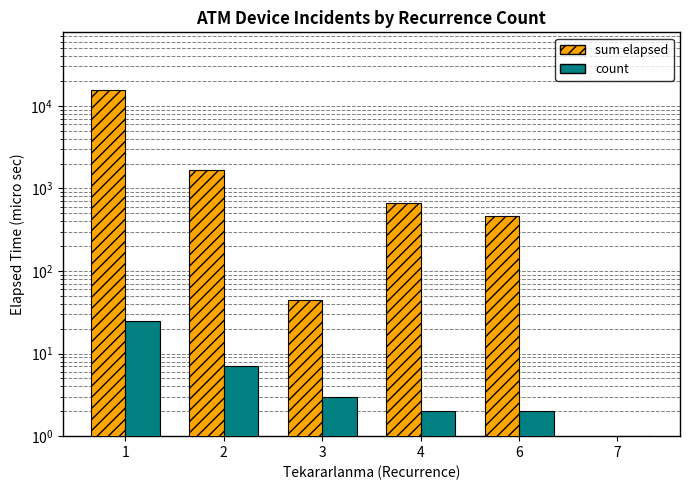

What is the spread (max minus min) of values at 7?

1